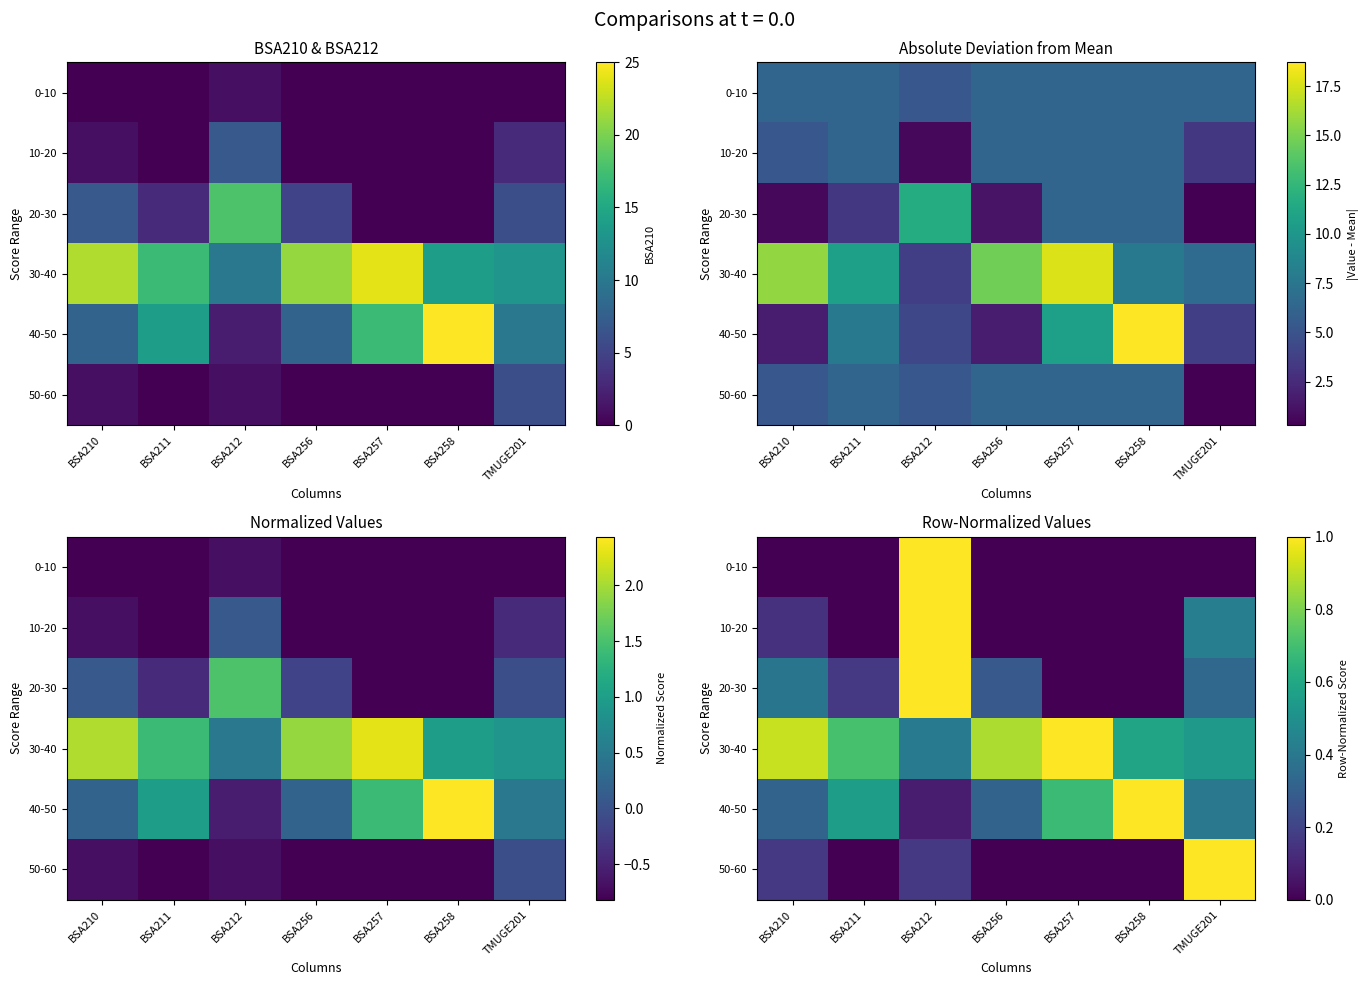

How many 50-60 values are between 0 and 1?

7